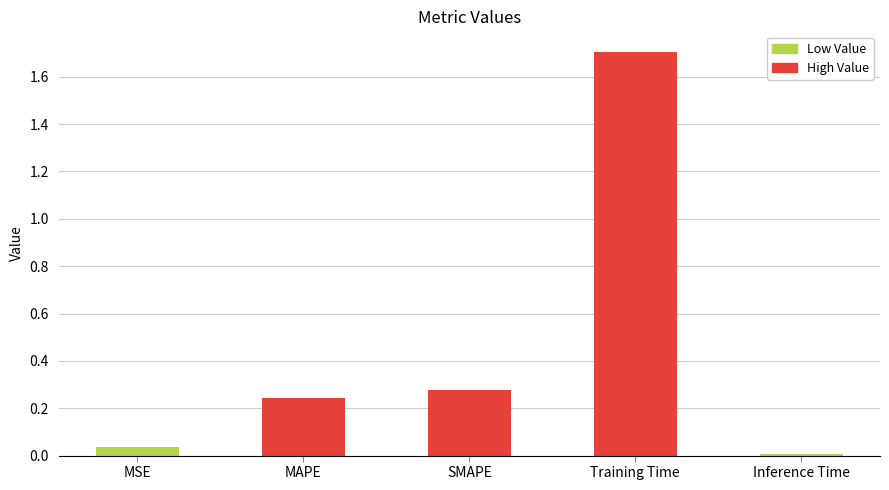

What is the maximum value shown in the chart?

1.7